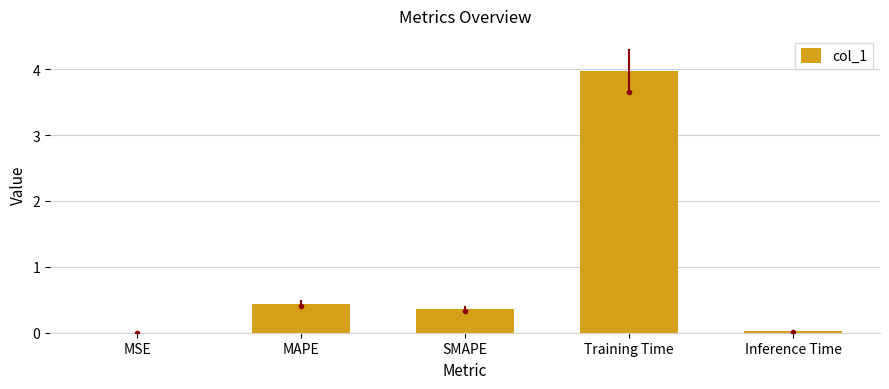

What is the greatest value displayed?

4.0